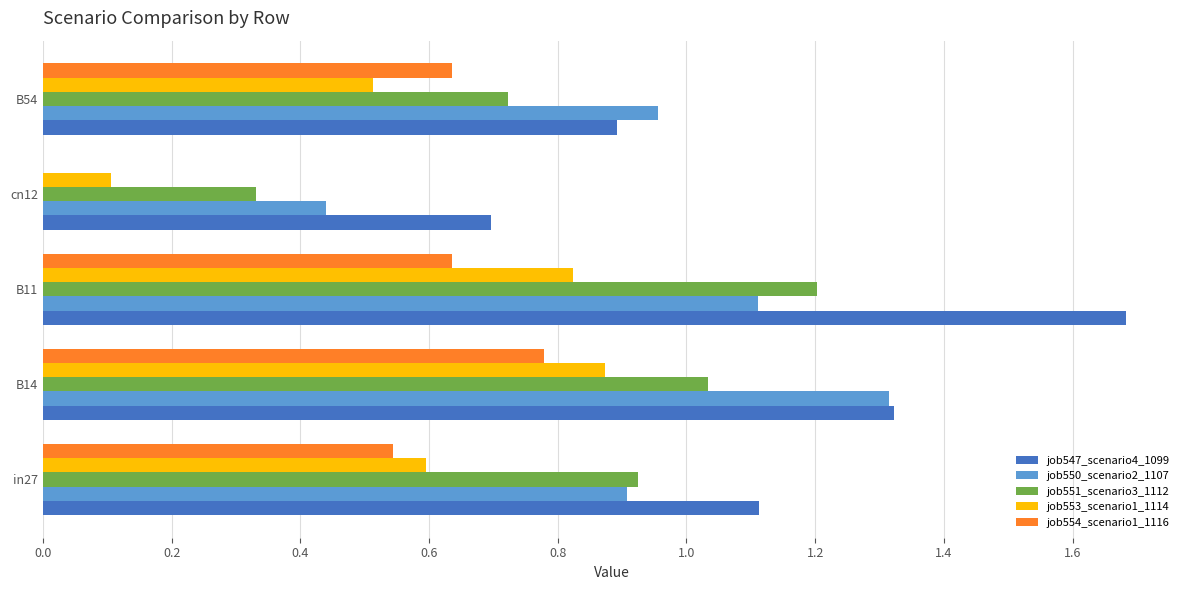

What is the approximate value of job547_scenario4_1099 at B11?

1.7